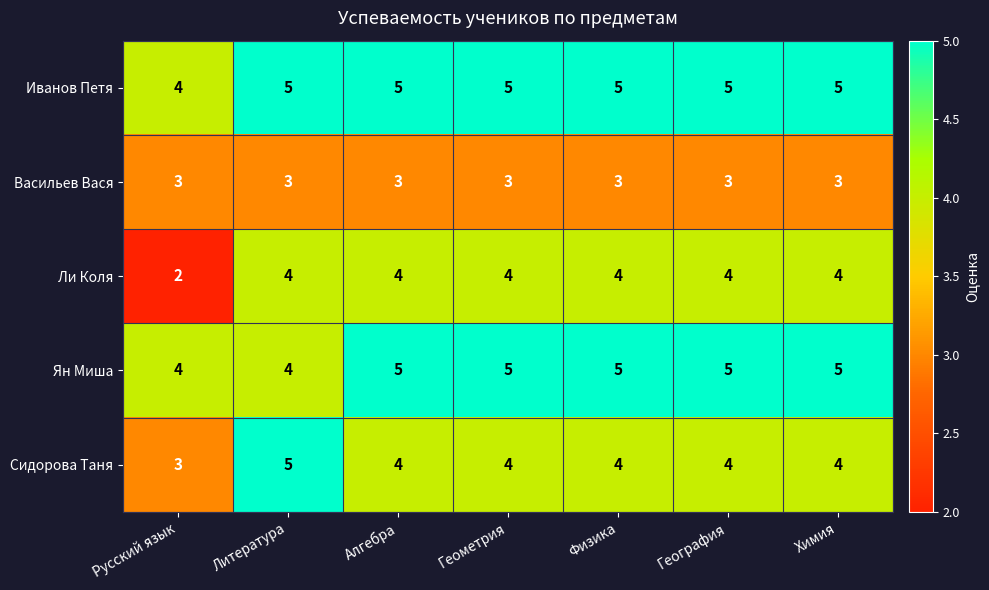

Which series has the largest total across all categories?

Иванов Петя